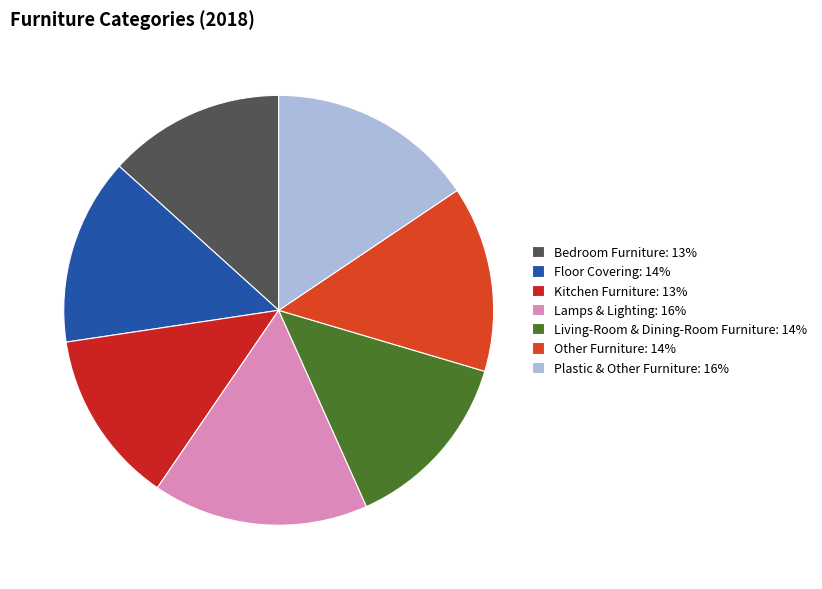

Rank the categories by value from highest to lowest.

Lamps & Lighting, Plastic & Other Furniture, Floor Covering, Other Furniture, Living-Room & Dining-Room Furniture, Bedroom Furniture, Kitchen Furniture